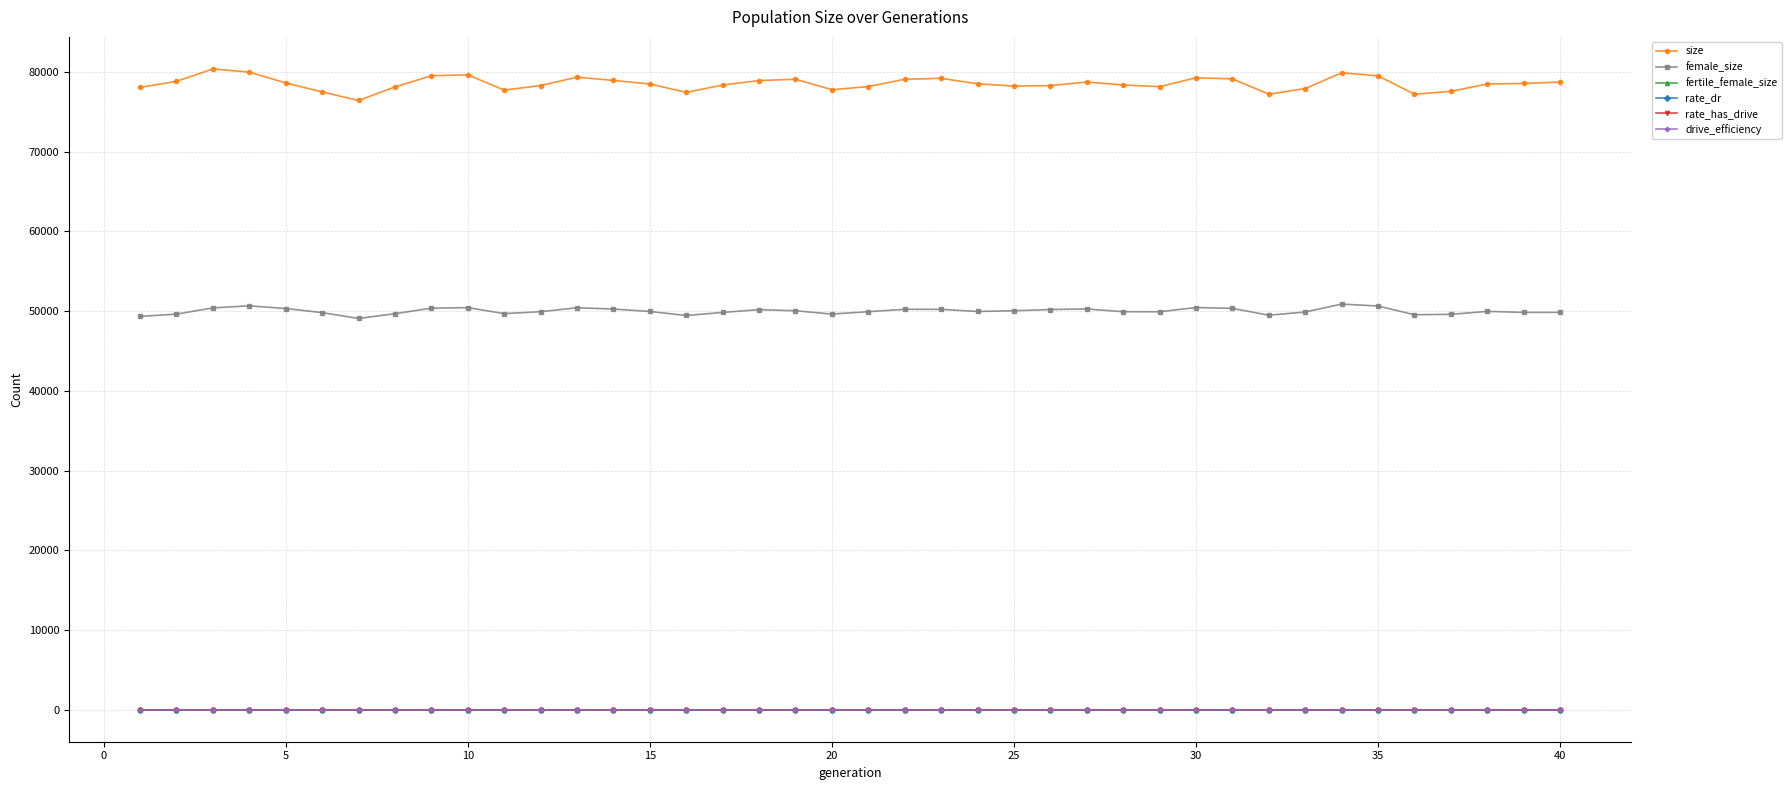

True or false: female_size and size cross at least once.

False